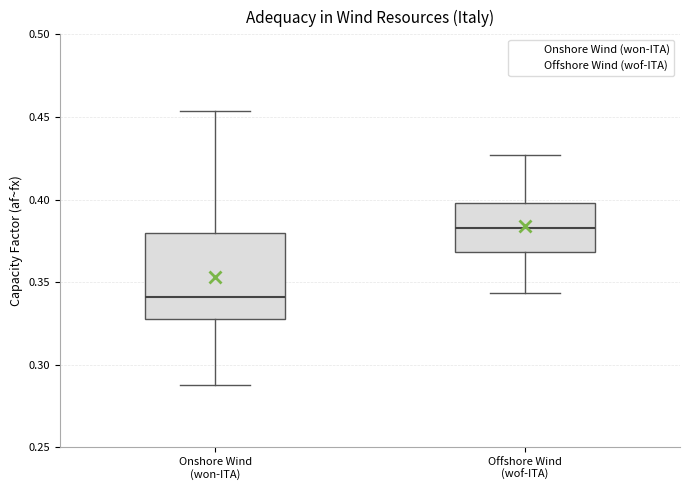

Where does the lower whisker of the box for Offshore Wind (wof-ITA) end on the y-axis? The values are not printed on the chart, so give them approximately, as read against the axis.

0.345